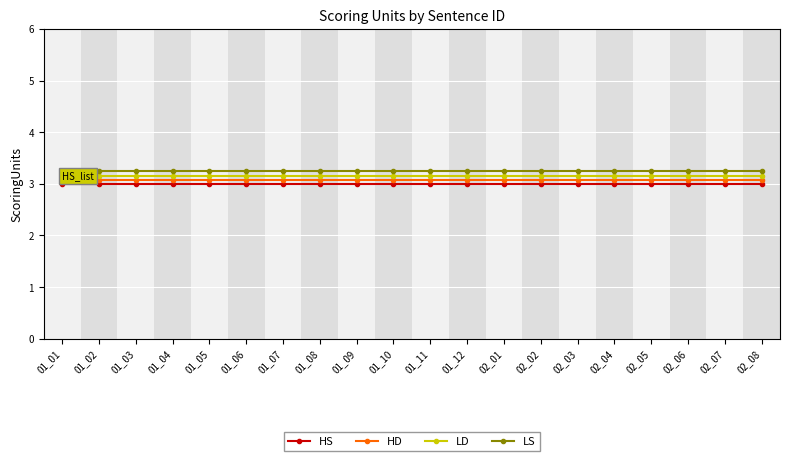

What are all the series names shown in the legend?

HS, HD, LD, LS